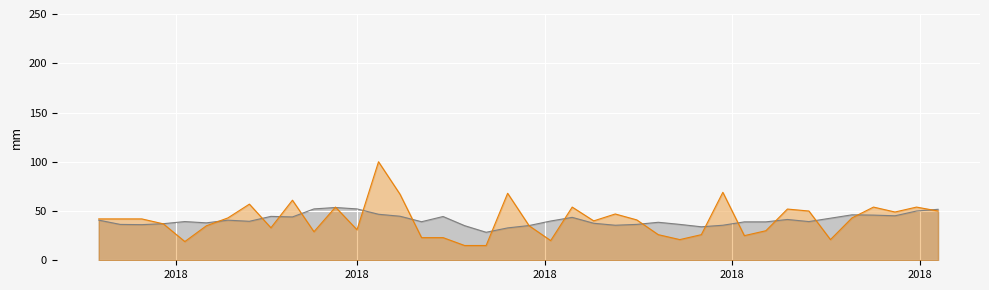

At which category does the chart reach its minimum across all series?

2018-05-06